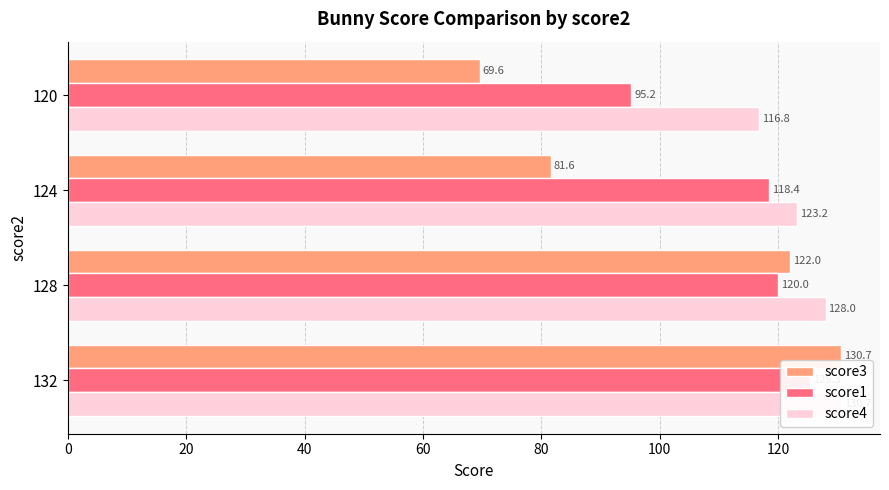

Reading right to left, extract all data points from this chart.

score3: 60=69.6	40=81.6	20=122.0	0=130.7
score1: 60=95.2	40=118.4	20=120.0	0=125.3
score4: 60=116.8	40=123.2	20=128.0	0=130.7